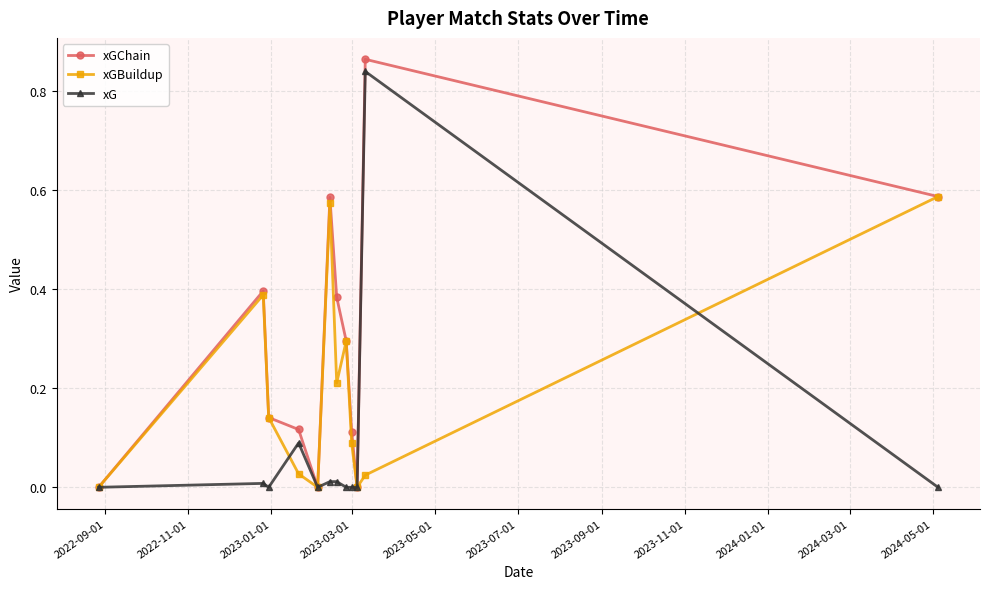

What are all the series names shown in the legend?

xGChain, xGBuildup, xG